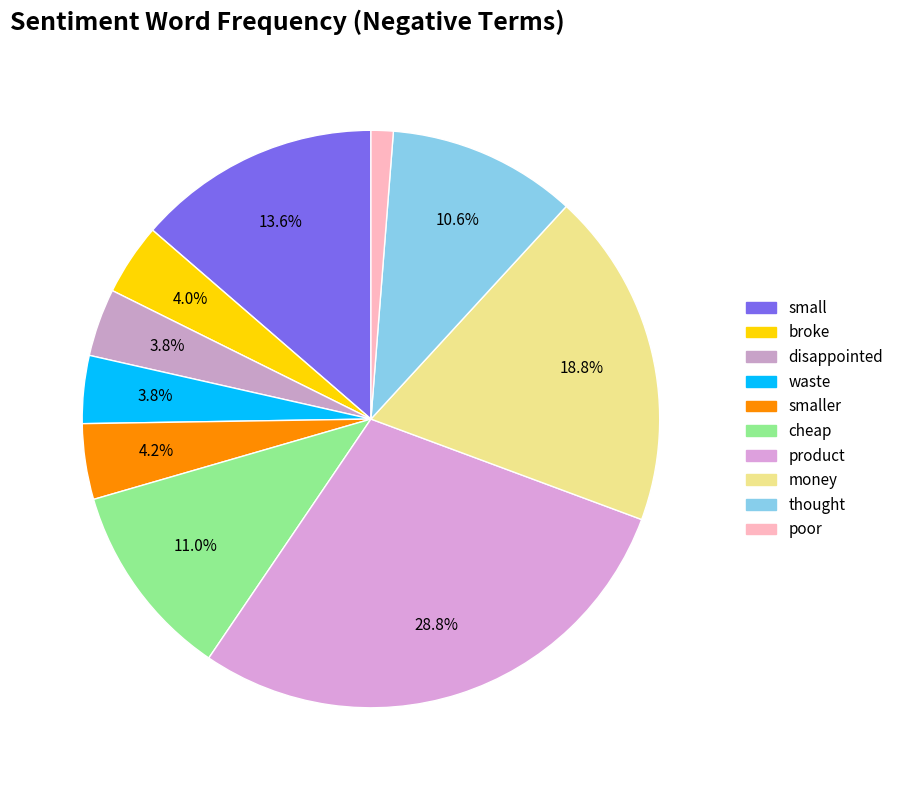

Count the number of slices in the pie.

10